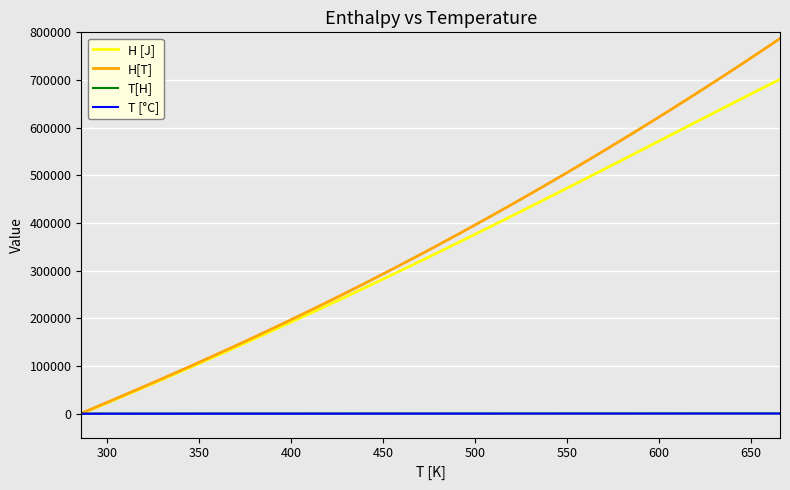

Which series has the largest range (max minus min)?

H[T]